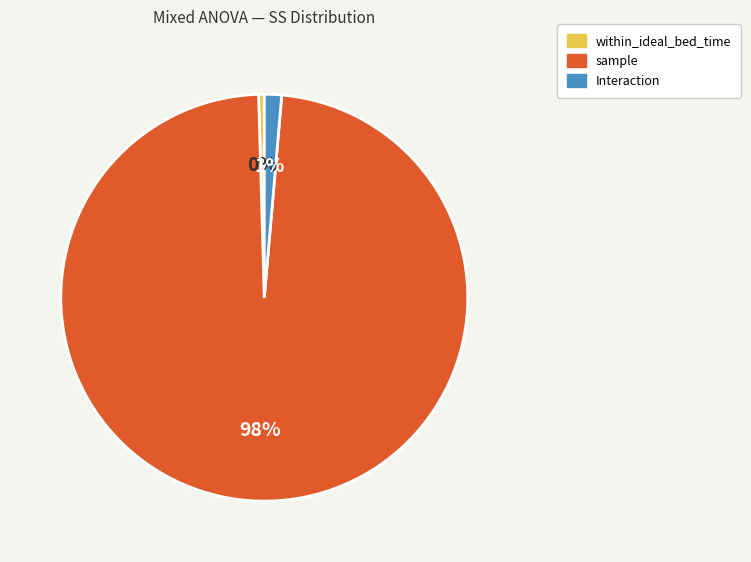

To the nearest percent, what is the average slice percentage?

33%